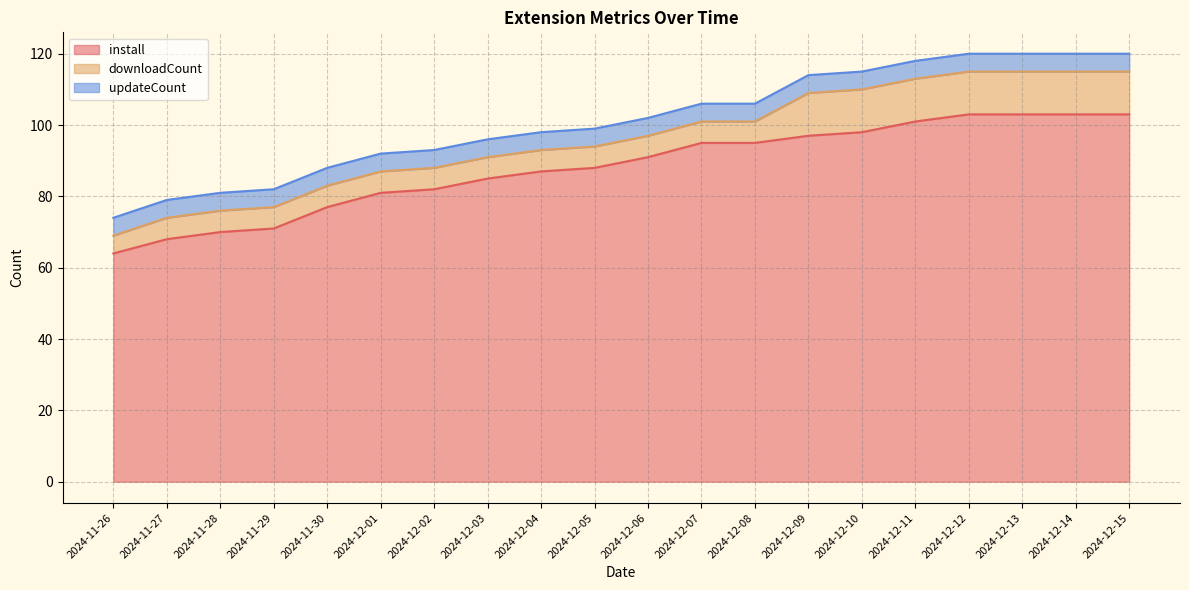

Which has a higher value, 2024-12-13 or 2024-11-29?

2024-12-13